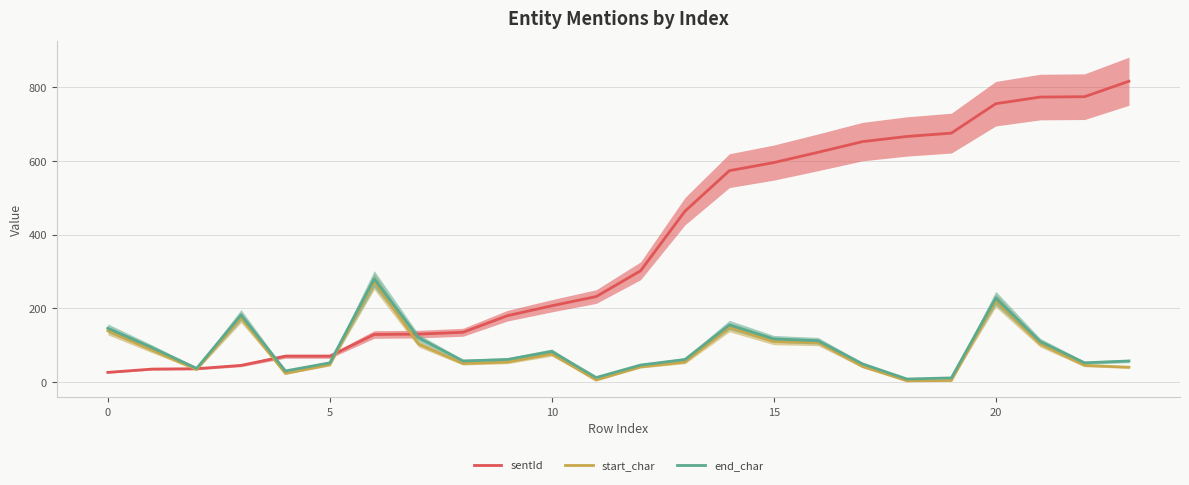

Is this an area chart (filled region under the line)?

No